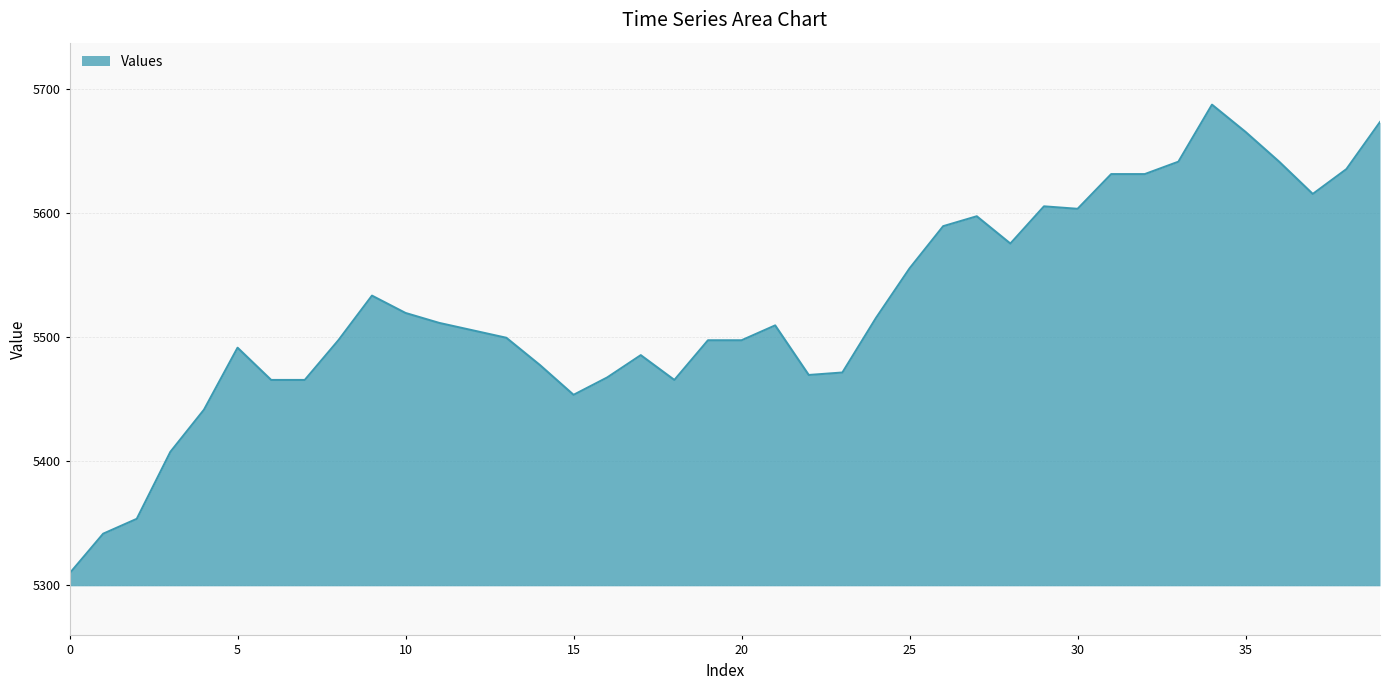

What is the smallest value displayed?

5309